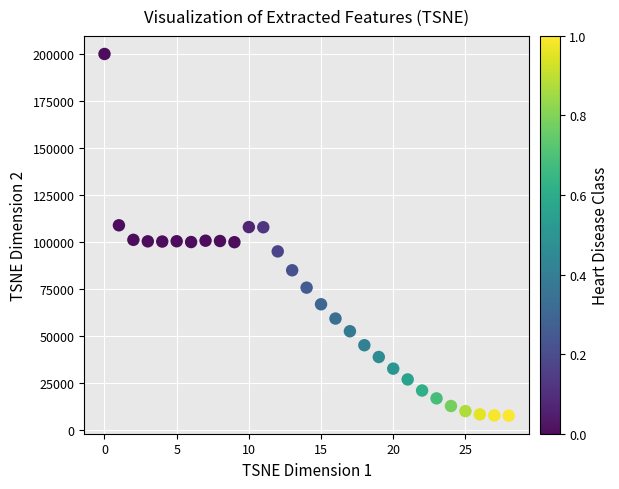

What is the range of Y values (max minus min)?

192531